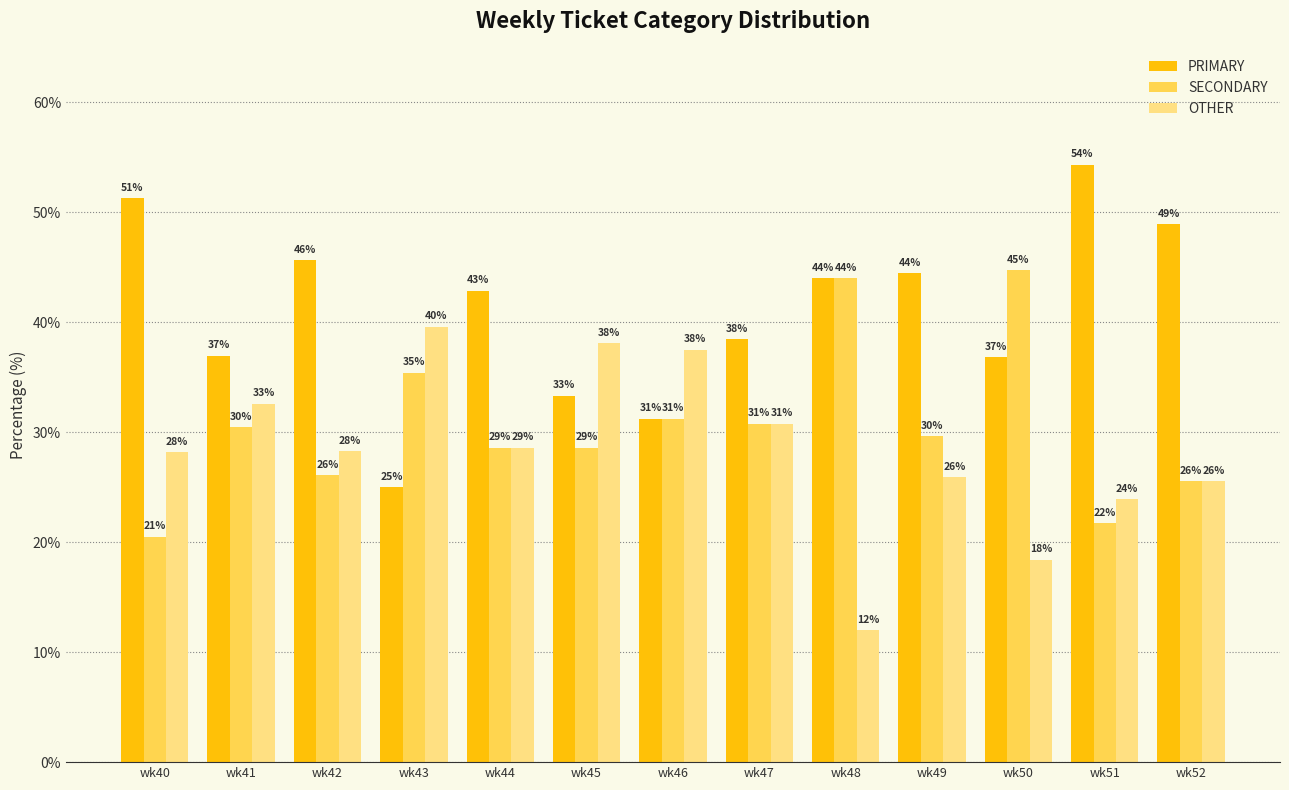

Rank the series by their average value, from lowest to highest.

OTHER, SECONDARY, PRIMARY